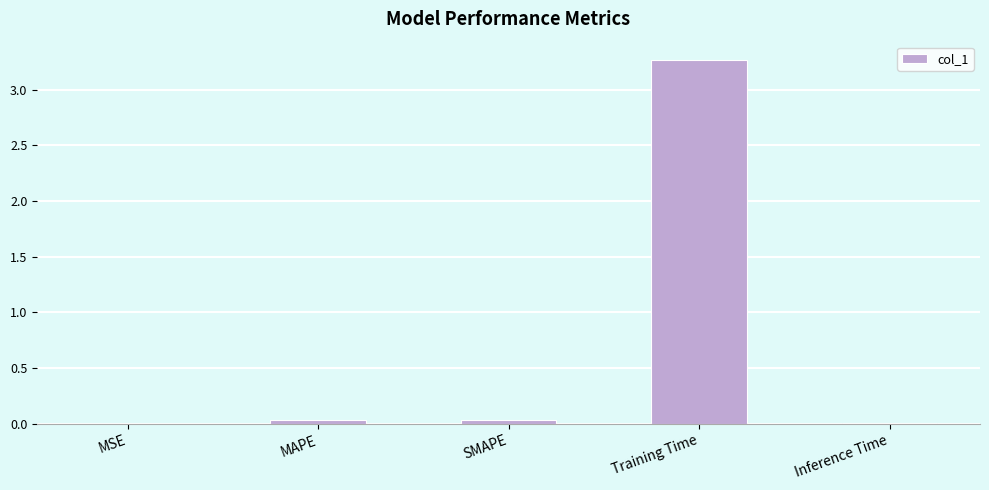

Between Training Time and SMAPE, which is larger?

Training Time